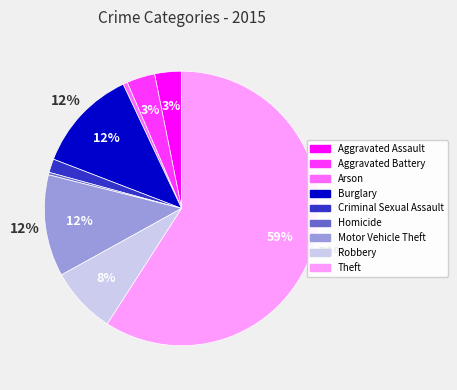

Which category has the biggest portion of the pie?

Theft